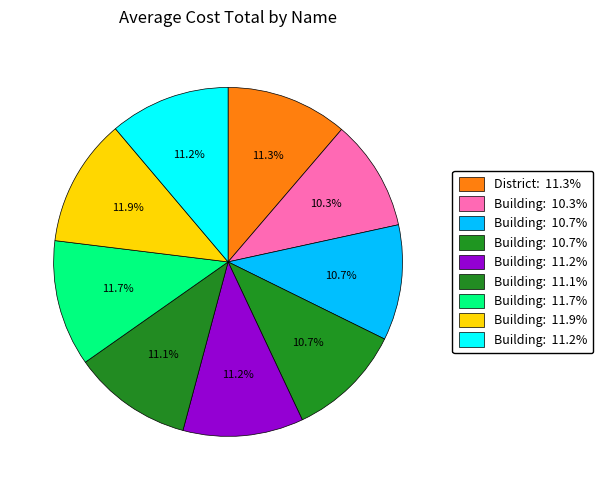

Rank the categories by value from lowest to highest.

Building_11, Building_13, Building_14, Building_16, Building_15, Building_19, District, Building_17, Building_18